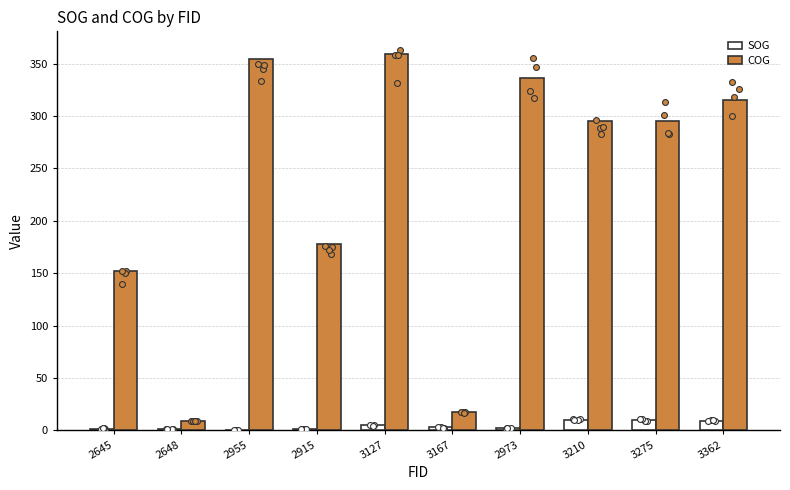

Which series has the largest total across all categories?

COG